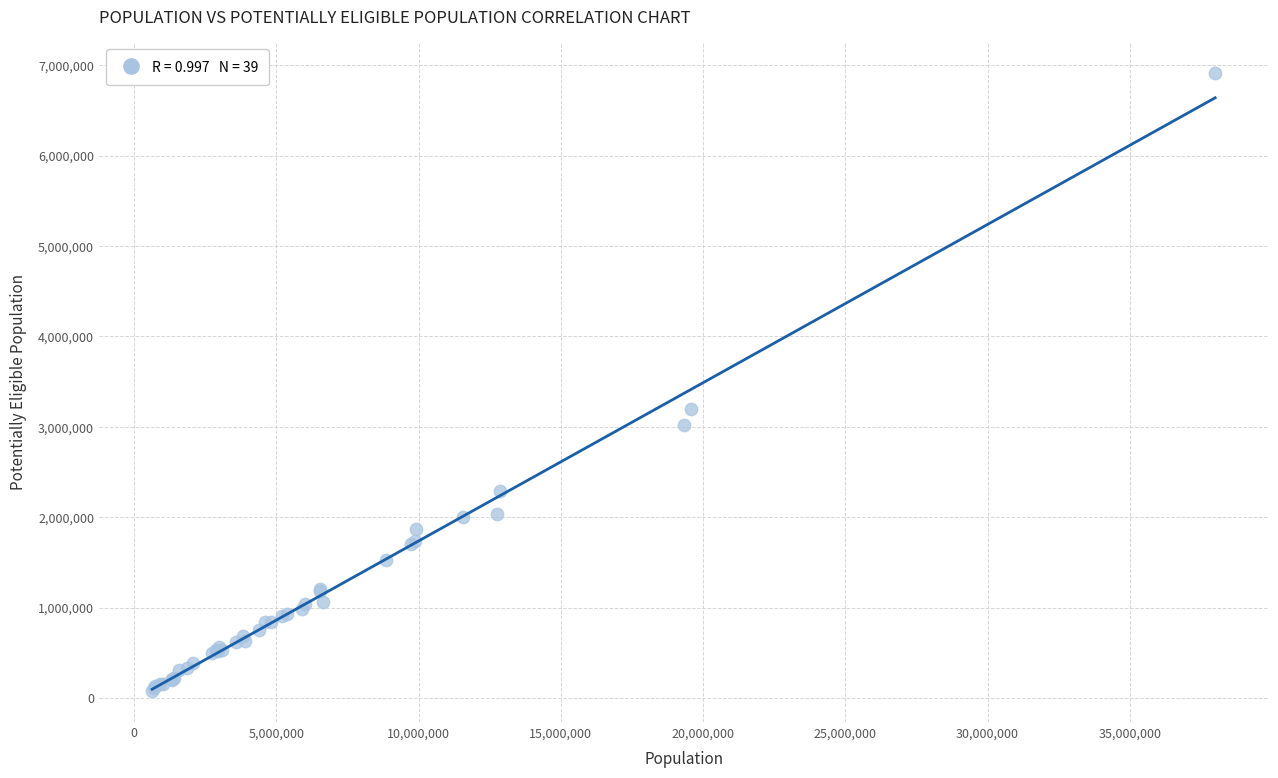

What Y value in the scatter plot is closest to 3494942?

3195875